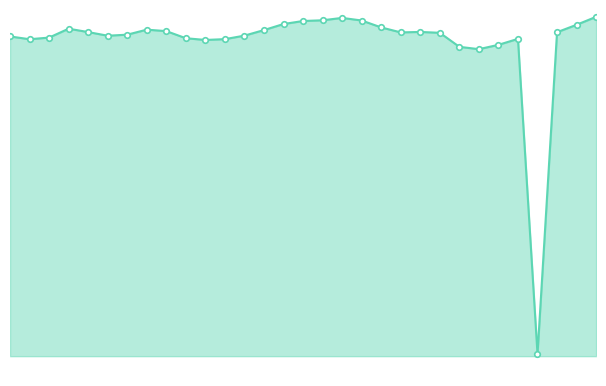

How many points are higher than both their immediate neighbors (excluding endpoints)?

5